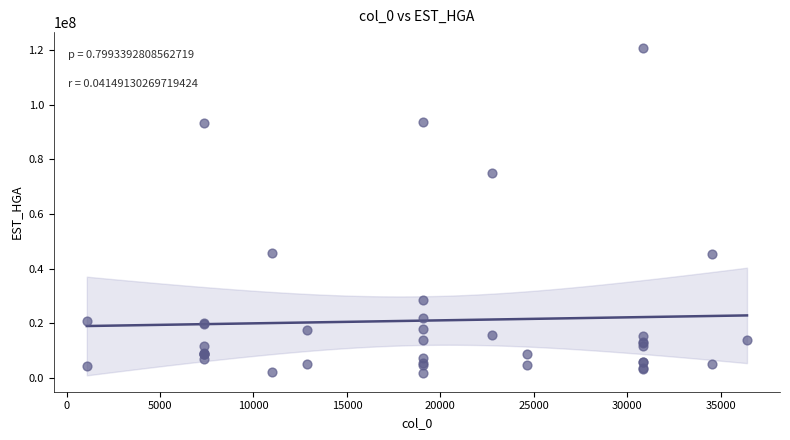

What Y value in the scatter plot is closest to 61221092?

74924698